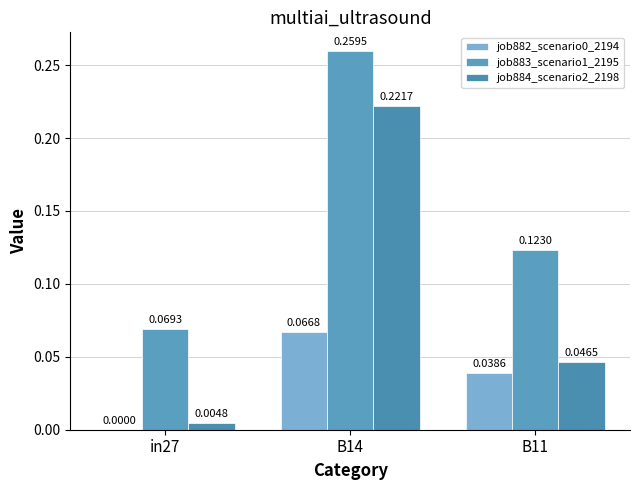

What position from the right is B11?

1